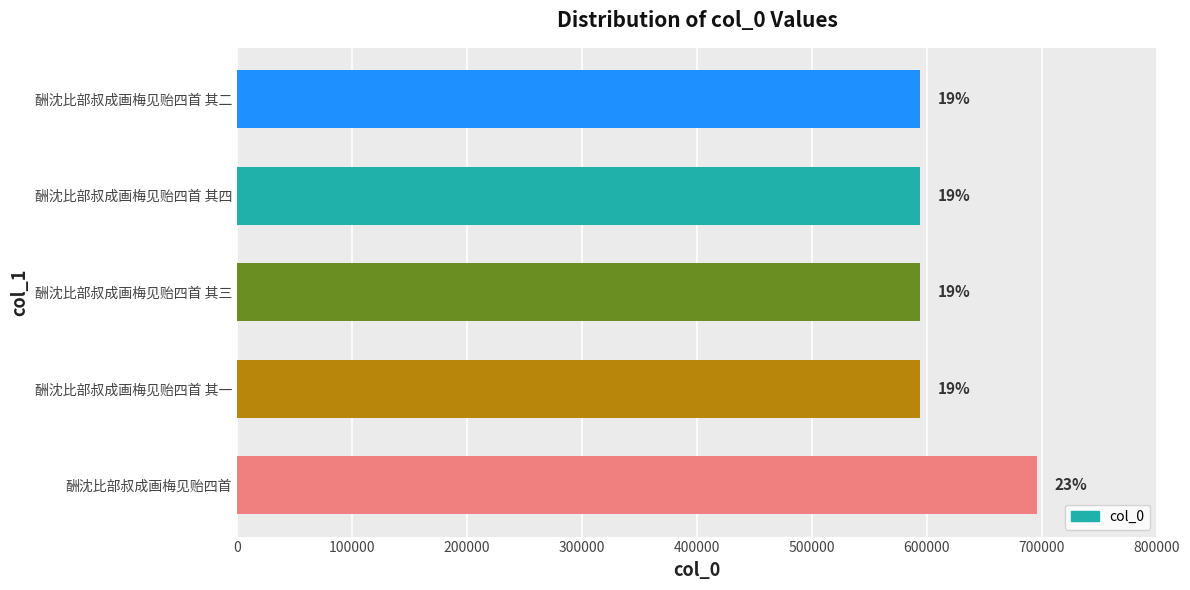

What is the sum of the values at 酬沈比部叔成画梅见贻四首 其二 and 酬沈比部叔成画梅见贻四首 其四?

1188224